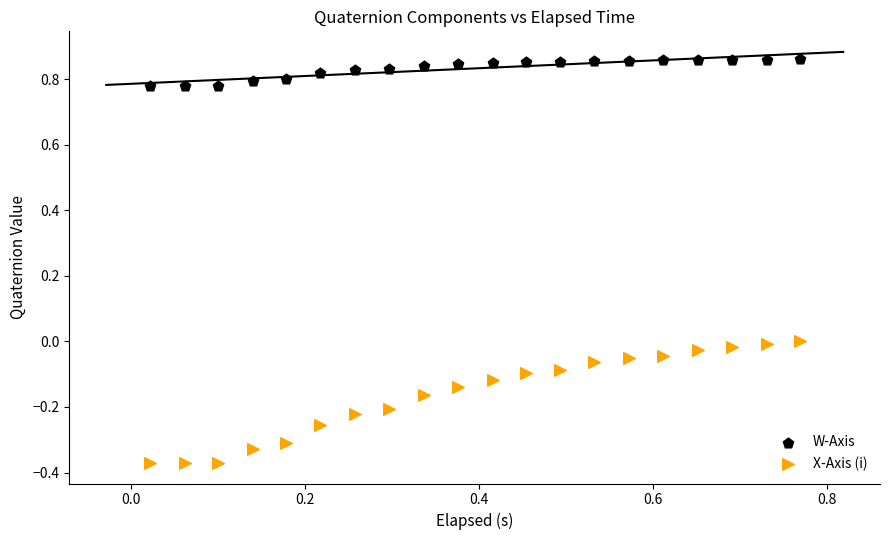

Which series reaches the maximum Y coordinate?

W-Axis